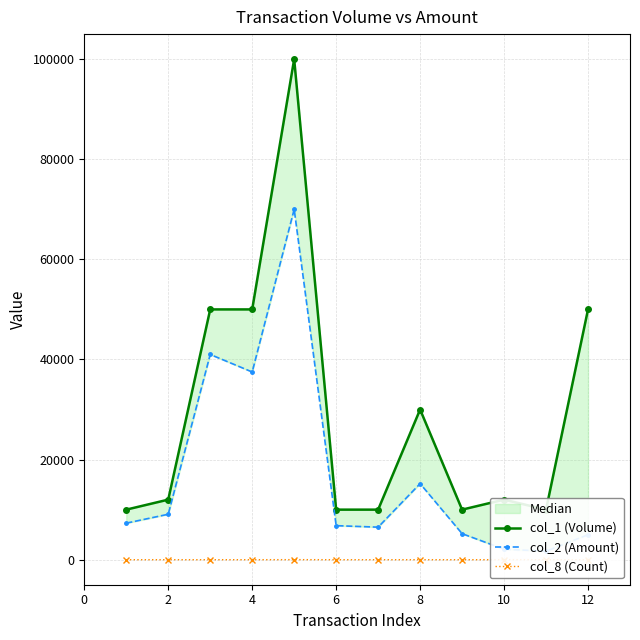

At which category does col_8 (Count) reach its first local valley?

12